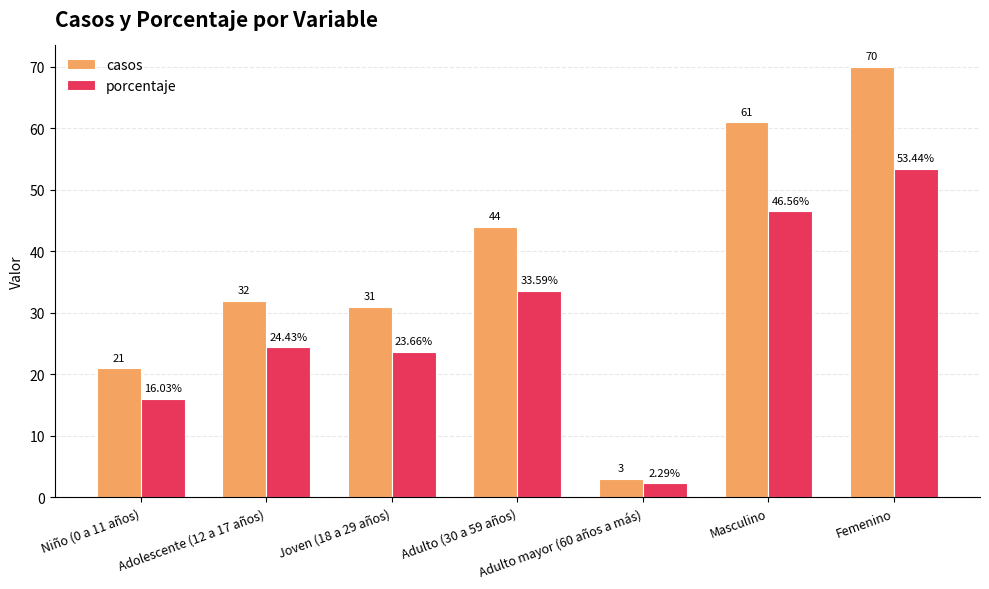

How many bars are there in total?

14